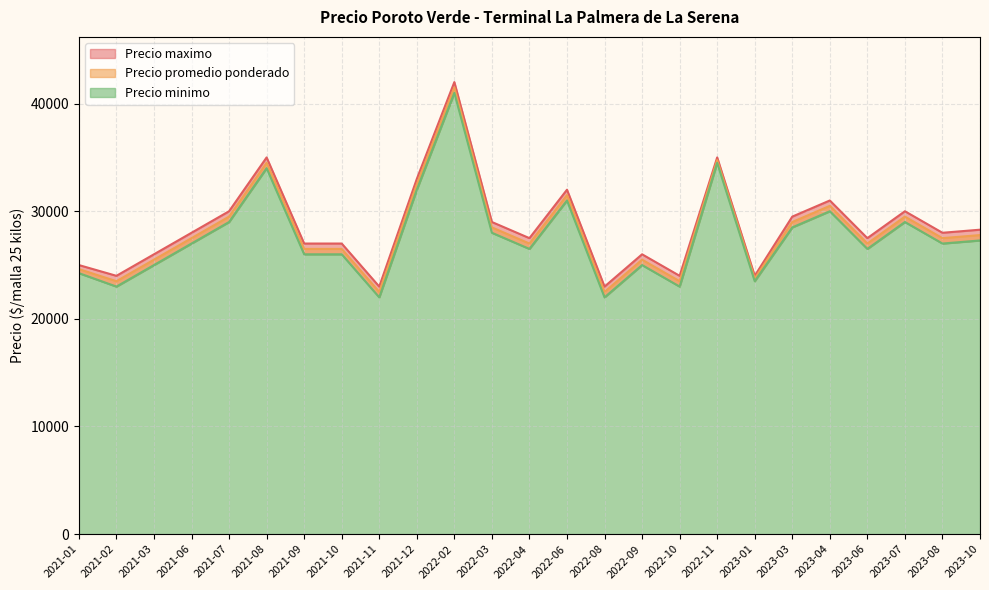

Between 2021-10 and 2022-03, which series saw the biggest shift?

Precio promedio ponderado